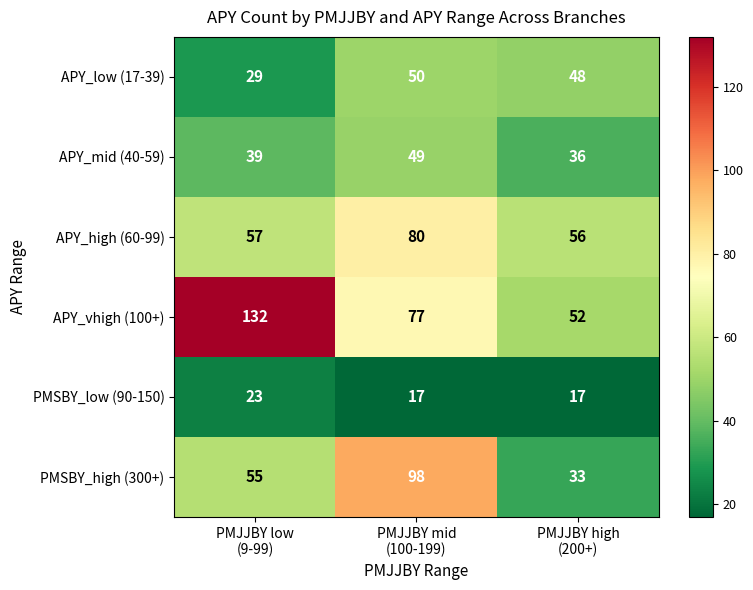

What is the minimum value shown in the chart?

17